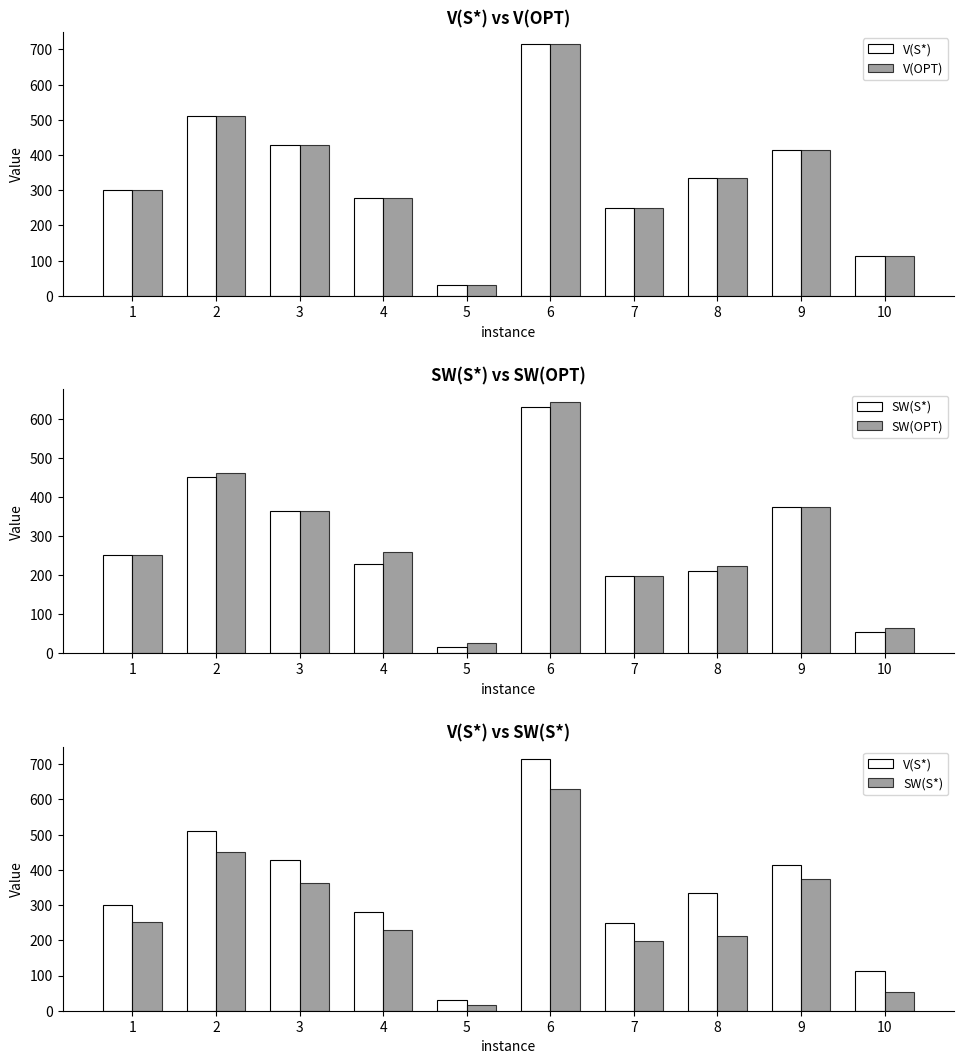

At which label does V(S*) first exceed 334?

2